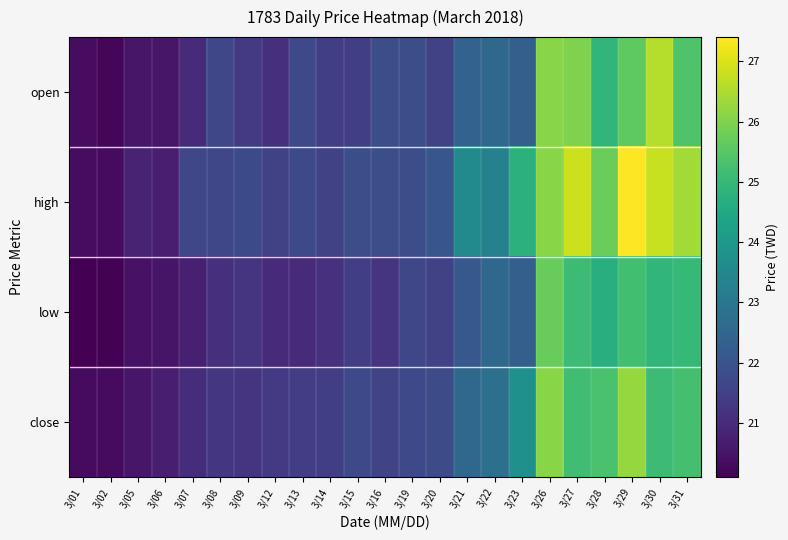

Which series has the largest total across all categories?

high